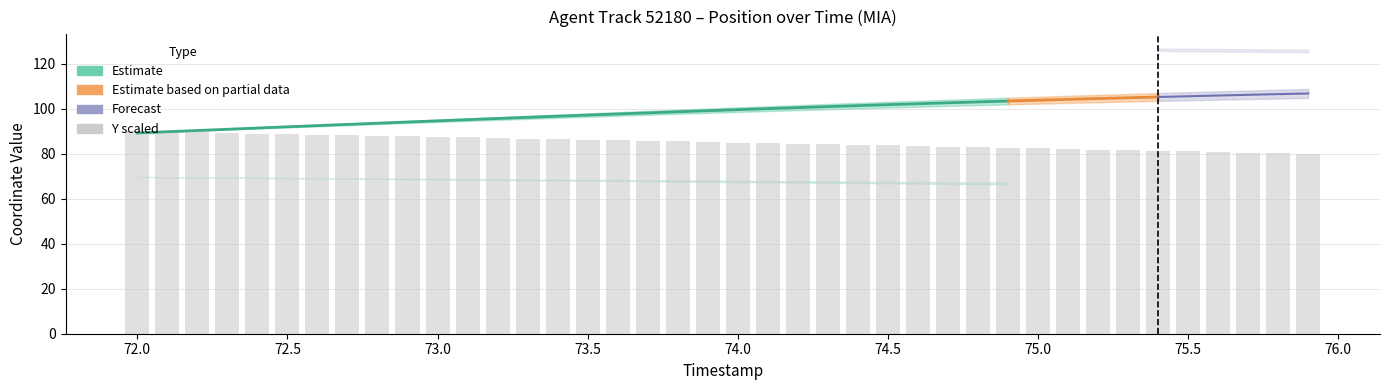

What is the difference between the maximum and minimum values?

10.0